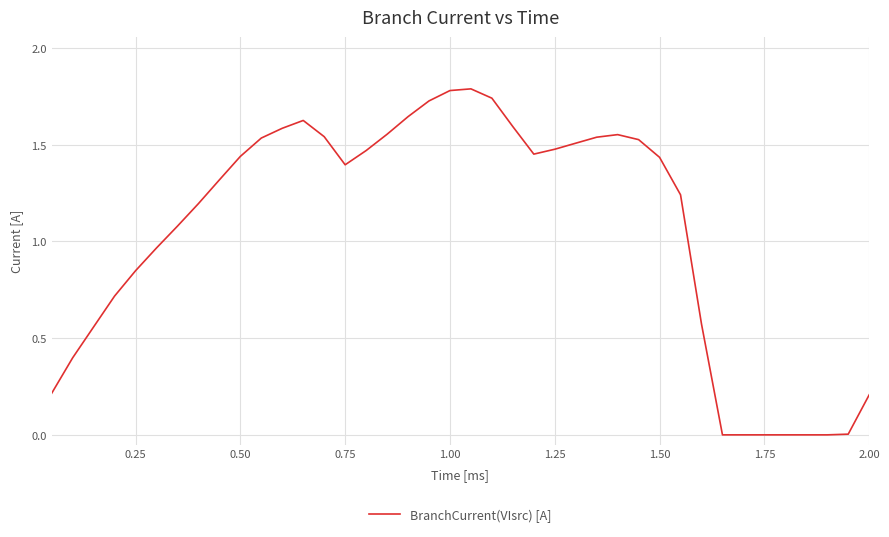

What is the difference between the maximum and minimum values?

1.8